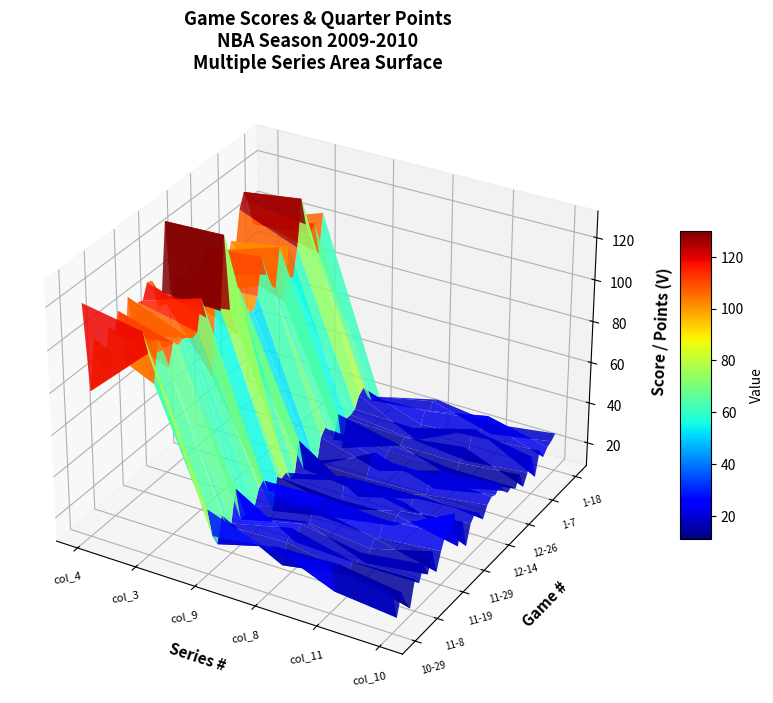

Reading left to right, what are all the values shown in this chart?

col_4: 10-29=120	10-31=77	11-1=100	11-5=83	11-7=83	11-8=100	11-10=94	11-12=104	11-14=77	11-16=107	11-18=87	11-19=101	11-22=100	11-24=107	11-26=106	11-28=92	11-29=97	12-1=129	12-3=89	12-6=99	12-8=96	12-12=87	12-14=102	12-15=98	12-19=87	12-20=103	12-23=88	12-26=77	12-28=93	12-30=95	1-2=86	1-3=96	1-5=91	1-7=108	1-9=115	1-11=108	1-13=96	1-14=99	1-17=93	1-18=94
col_3: 10-29=115	10-31=103	11-1=87	11-5=106	11-7=99	11-8=89	11-10=99	11-12=96	11-14=97	11-16=96	11-18=94	11-19=95	11-22=109	11-24=98	11-26=68	11-28=107	11-29=96	12-1=130	12-3=93	12-6=105	12-8=100	12-12=73	12-14=86	12-15=83	12-19=89	12-20=106	12-23=96	12-26=90	12-28=86	12-30=104	1-2=76	1-3=101	1-5=84	1-7=97	1-9=119	1-11=105	1-13=99	1-14=102	1-17=86	1-18=104
col_9: 10-29=40	10-31=25	11-1=19	11-5=31	11-7=24	11-8=23	11-10=38	11-12=21	11-14=21	11-16=18	11-18=21	11-19=28	11-22=30	11-24=23	11-26=11	11-28=26	11-29=23	12-1=24	12-3=19	12-6=20	12-8=34	12-12=18	12-14=20	12-15=18	12-19=14	12-20=26	12-23=29	12-26=26	12-28=19	12-30=30	1-2=11	1-3=24	1-5=24	1-7=25	1-9=30	1-11=32	1-13=26	1-14=22	1-17=22	1-18=20
col_8: 10-29=30	10-31=29	11-1=27	11-5=16	11-7=25	11-8=30	11-10=21	11-12=28	11-14=27	11-16=24	11-18=30	11-19=24	11-22=31	11-24=27	11-26=17	11-28=24	11-29=17	12-1=31	12-3=27	12-6=26	12-8=15	12-12=15	12-14=20	12-15=29	12-19=29	12-20=18	12-23=20	12-26=24	12-28=25	12-30=24	1-2=21	1-3=23	1-5=21	1-7=24	1-9=16	1-11=22	1-13=27	1-14=25	1-17=28	1-18=27
col_11: 10-29=32	10-31=17	11-1=28	11-5=21	11-7=20	11-8=23	11-10=20	11-12=23	11-14=16	11-16=21	11-18=24	11-19=22	11-22=29	11-24=26	11-26=22	11-28=25	11-29=25	12-1=27	12-3=21	12-6=27	12-8=23	12-12=23	12-14=21	12-15=29	12-19=20	12-20=27	12-23=17	12-26=24	12-28=22	12-30=15	1-2=21	1-3=27	1-5=18	1-7=32	1-9=30	1-11=24	1-13=31	1-14=31	1-17=20	1-18=23
col_10: 10-29=28	10-31=14	11-1=24	11-5=17	11-7=12	11-8=24	11-10=20	11-12=27	11-14=20	11-16=29	11-18=17	11-19=25	11-22=31	11-24=30	11-26=37	11-28=19	11-29=29	12-1=15	12-3=24	12-6=27	12-8=25	12-12=20	12-14=25	12-15=27	12-19=26	12-20=29	12-23=24	12-26=21	12-28=22	12-30=19	1-2=24	1-3=16	1-5=21	1-7=27	1-9=15	1-11=26	1-13=21	1-14=24	1-17=25	1-18=27